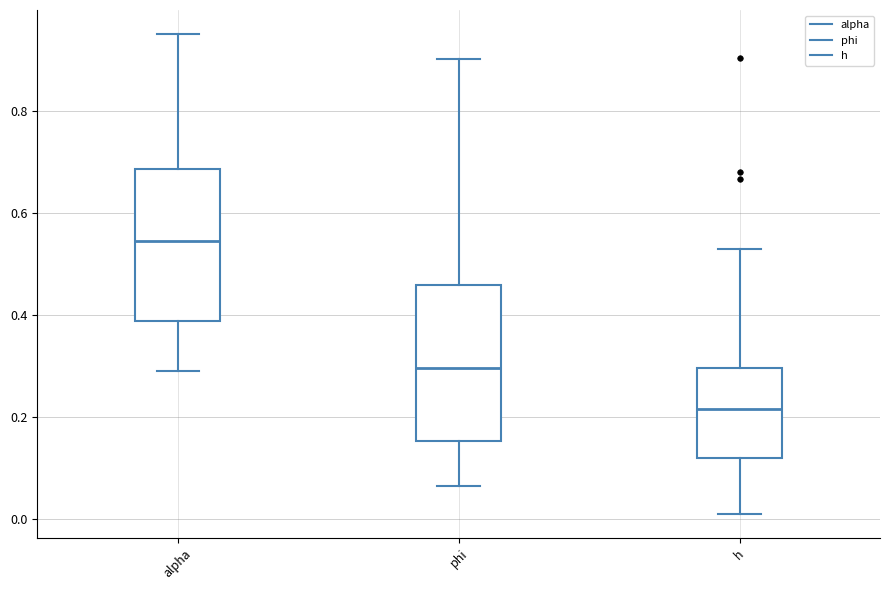

Reading left to right, read every box against the y-axis: the position of its median line, the range the box covers, and the ends of its whiskers. The values are not printed on the chart, so give them approximately, as read against the axis.

alpha: median 0.54, box 0.38 to 0.68, whiskers 0.28 to 0.96
phi: median 0.30, box 0.16 to 0.46, whiskers 0.06 to 0.90
h: median 0.22, box 0.12 to 0.30, whiskers 0.00 to 0.52